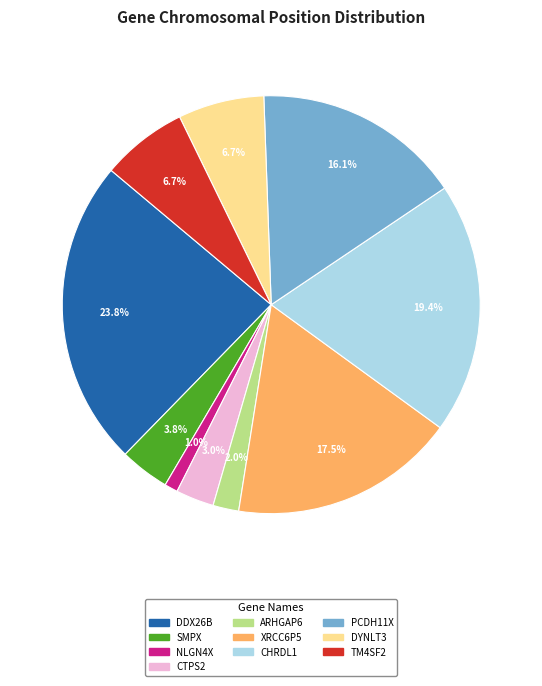

How many slices are in this pie chart?

10